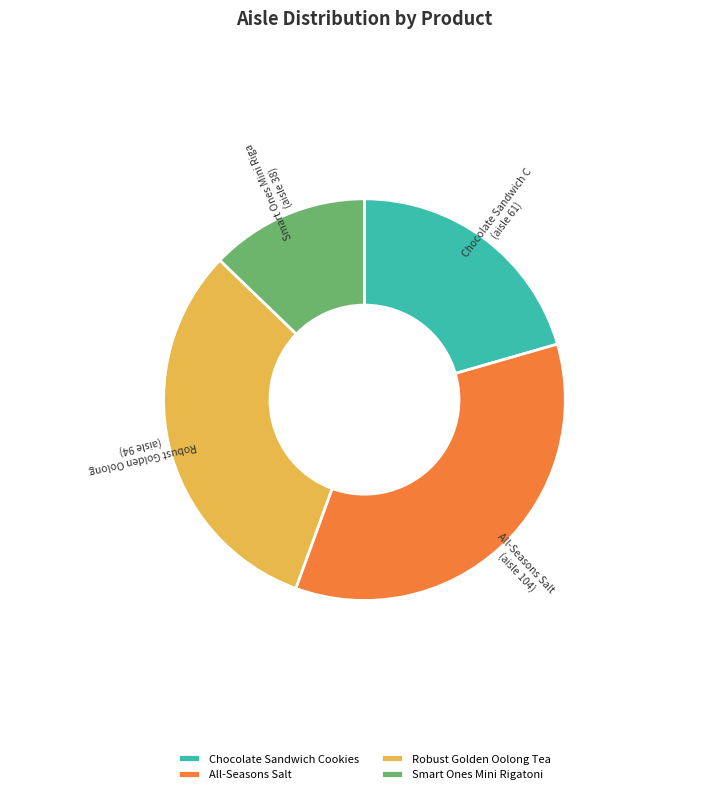

Which has a higher value, Robust Golden Oolong Tea or All-Seasons Salt?

All-Seasons Salt